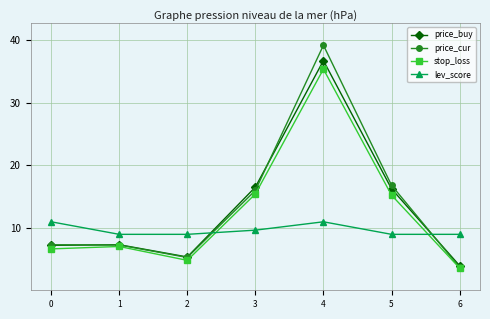

At which category is the sum across all series the highest?

4